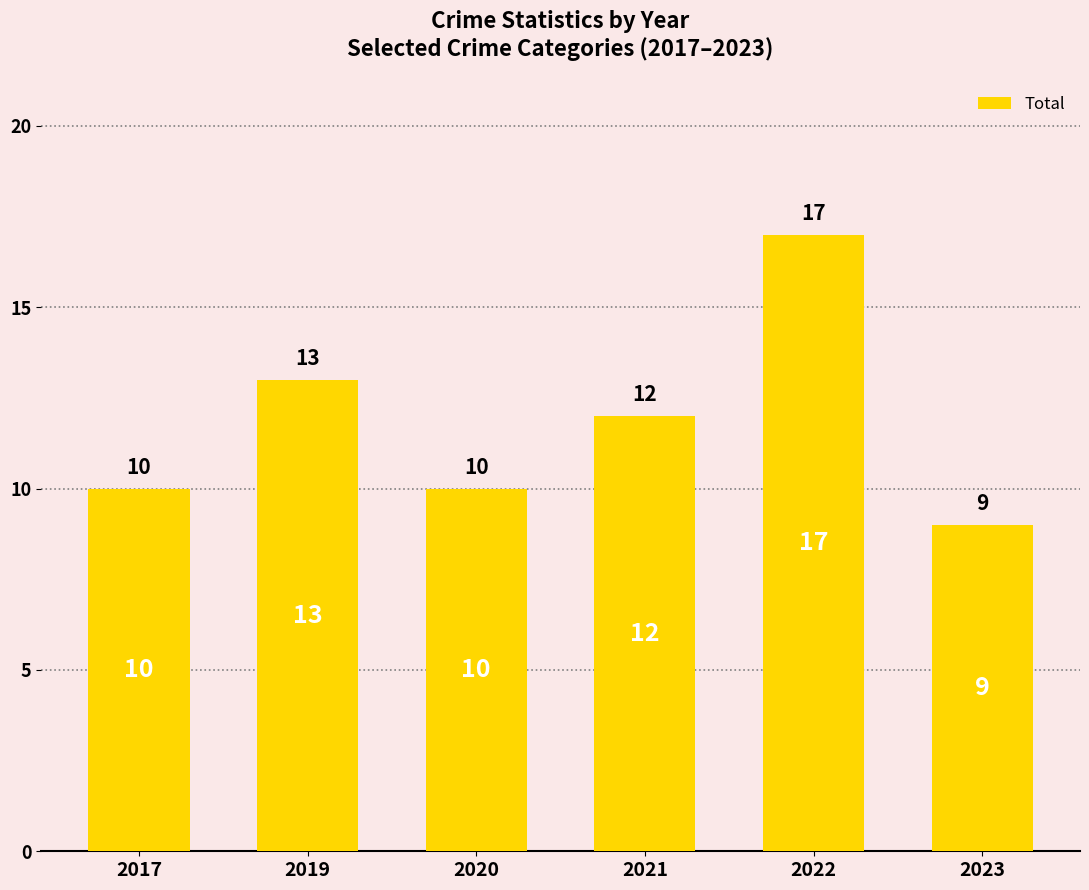

Reading left to right, list all the values displayed in this chart.

2017=10	2019=13	2020=10	2021=12	2022=17	2023=9